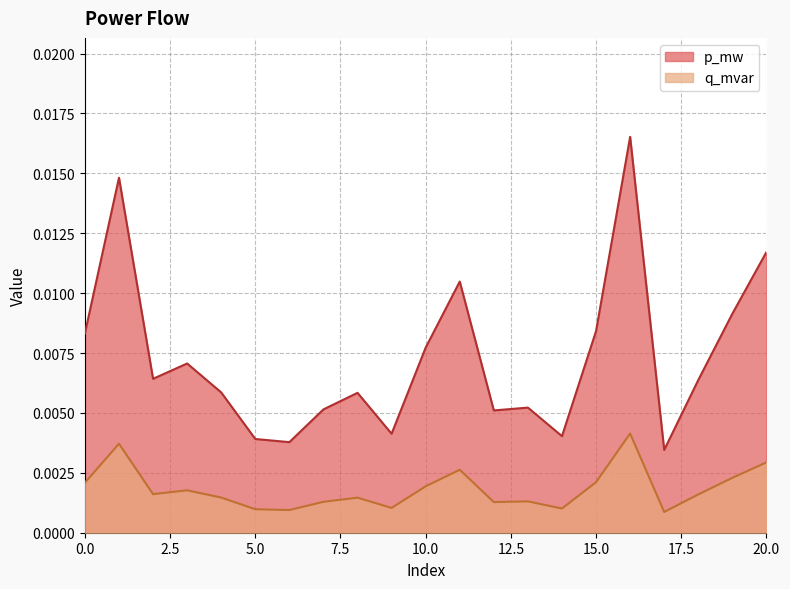

True or false: p_mw and q_mvar intersect in this chart.

False